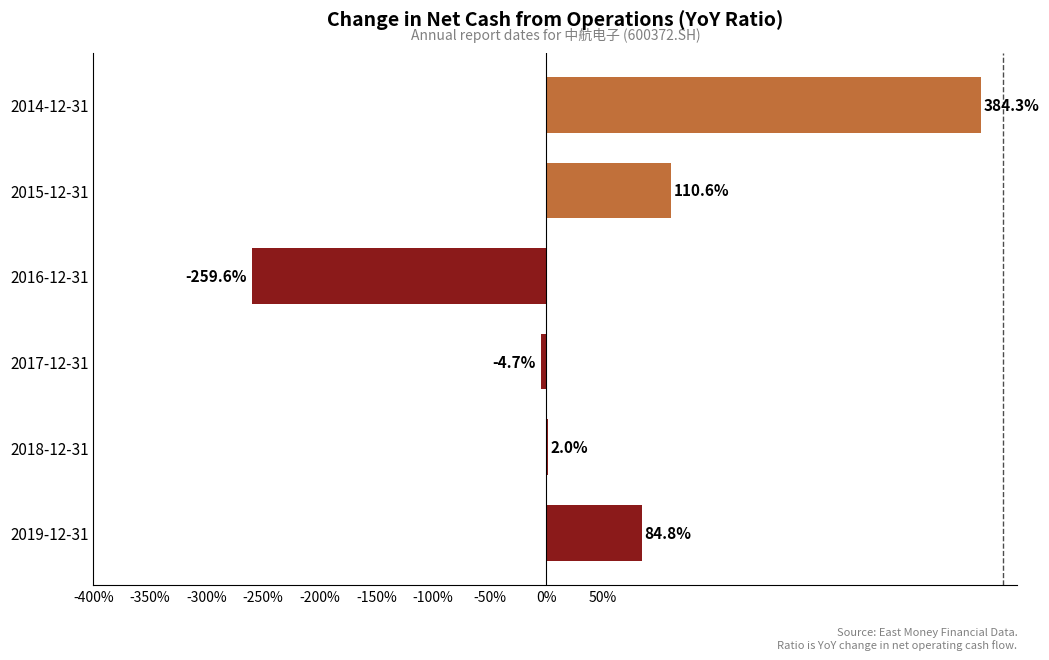

Which has a higher value, 2018-12-31 or 2016-12-31?

2018-12-31